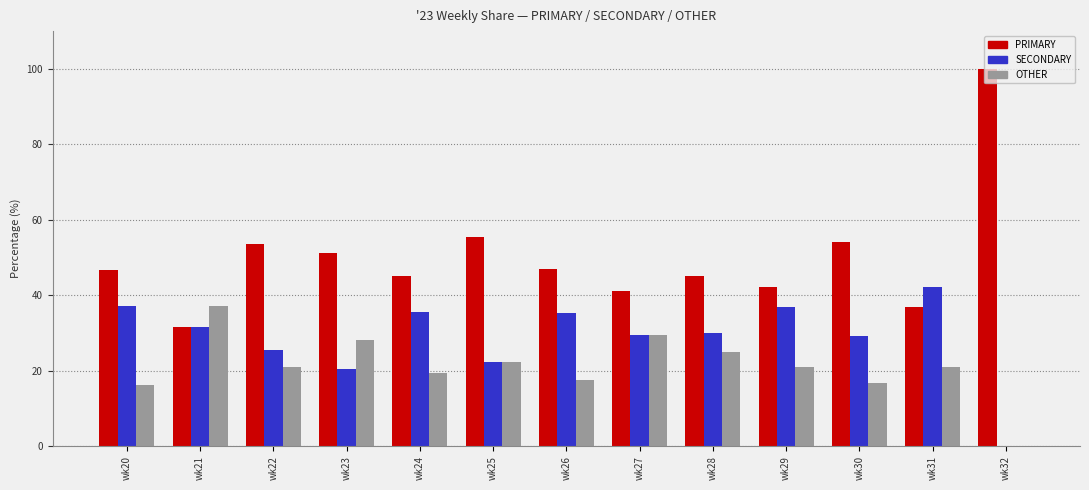

Which series has the largest total across all categories?

PRIMARY